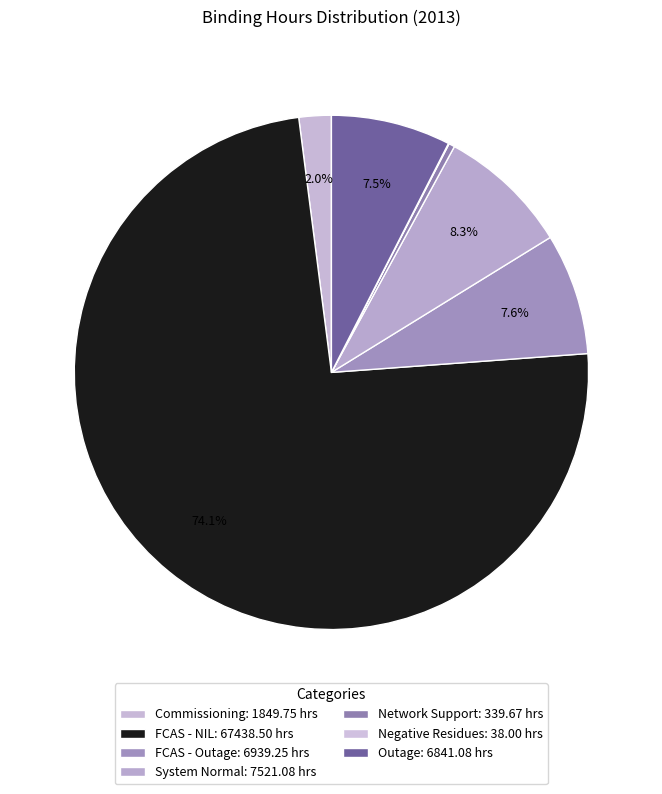

What percentage do Negative Residues and Outage together represent?

7.6%